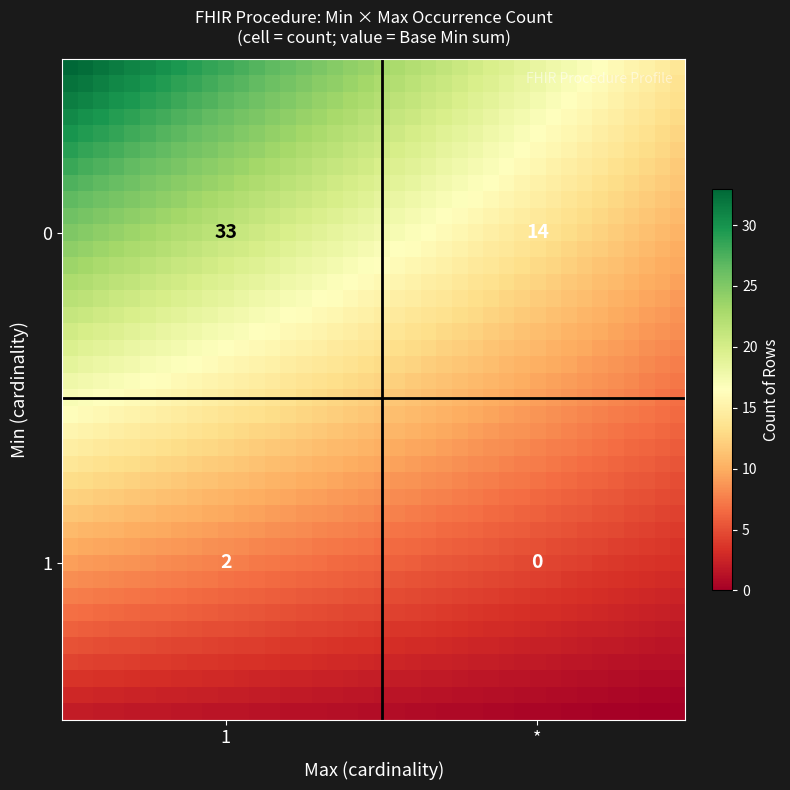

How many data points does each series have?

40